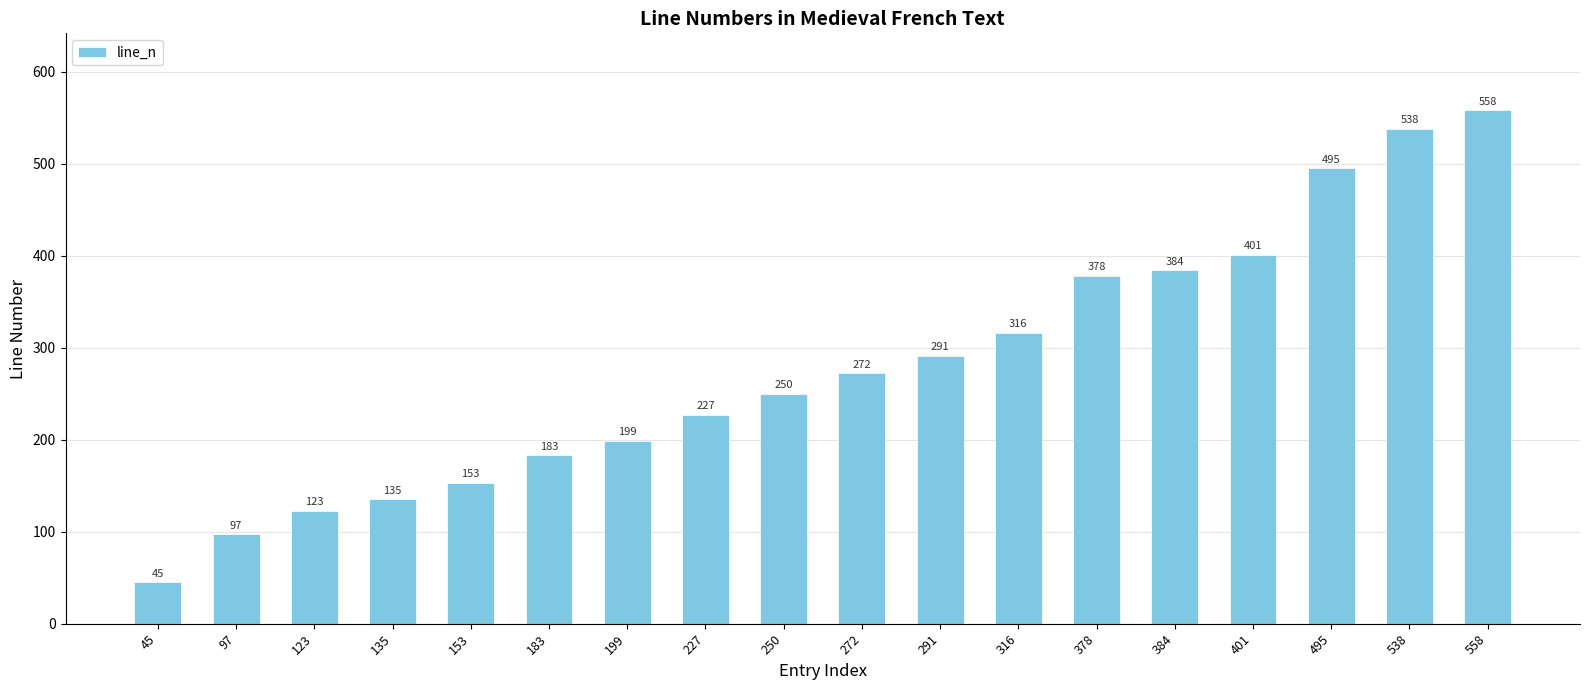

How many bars are there in total?

18